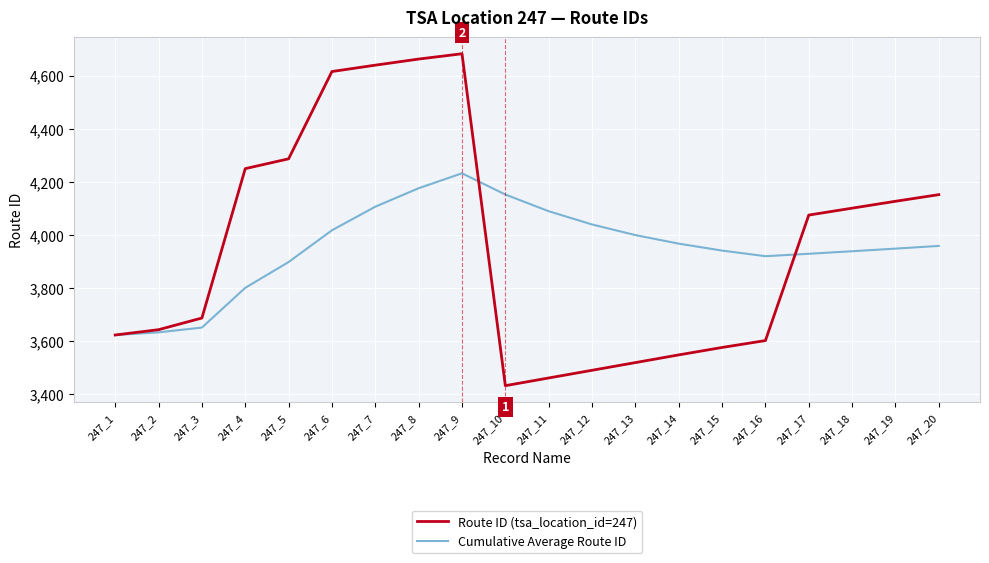

Does the chart display data point markers on the line(s)?

No